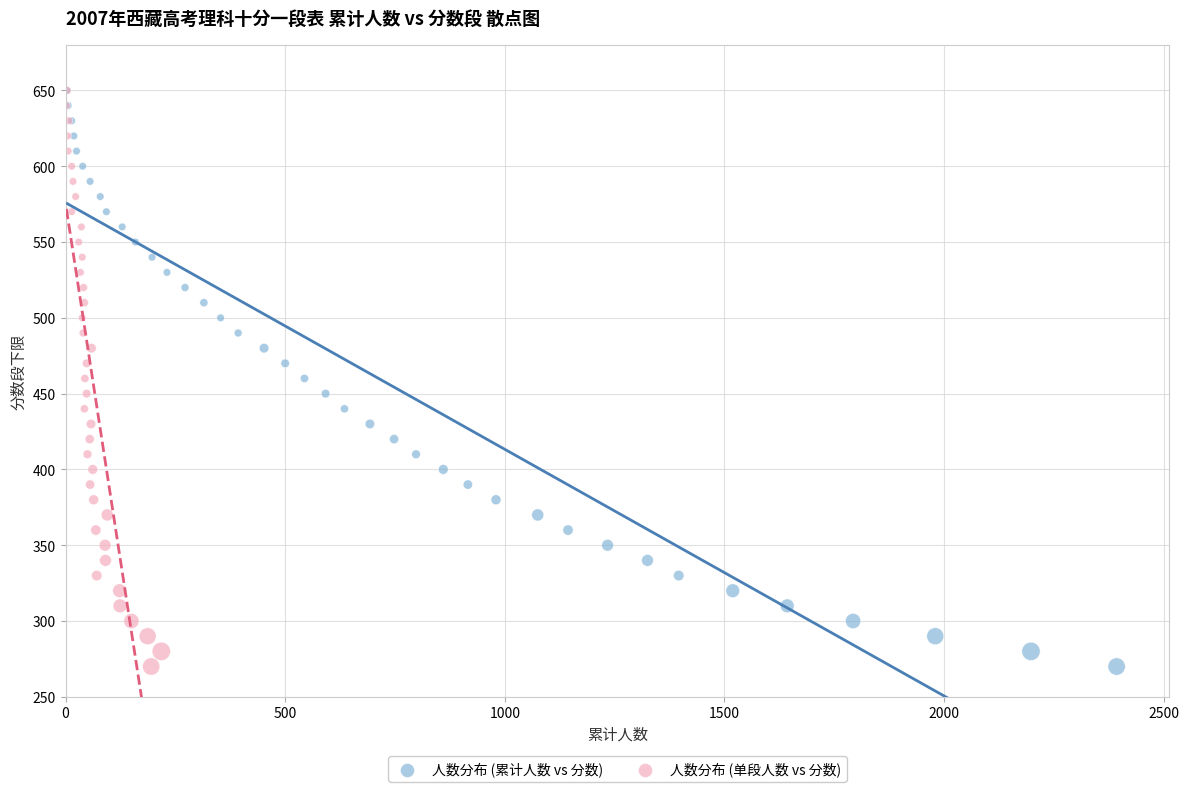

What are all the series names shown in the legend?

人数分布 (累计人数 vs 分数), 人数分布 (单段人数 vs 分数)